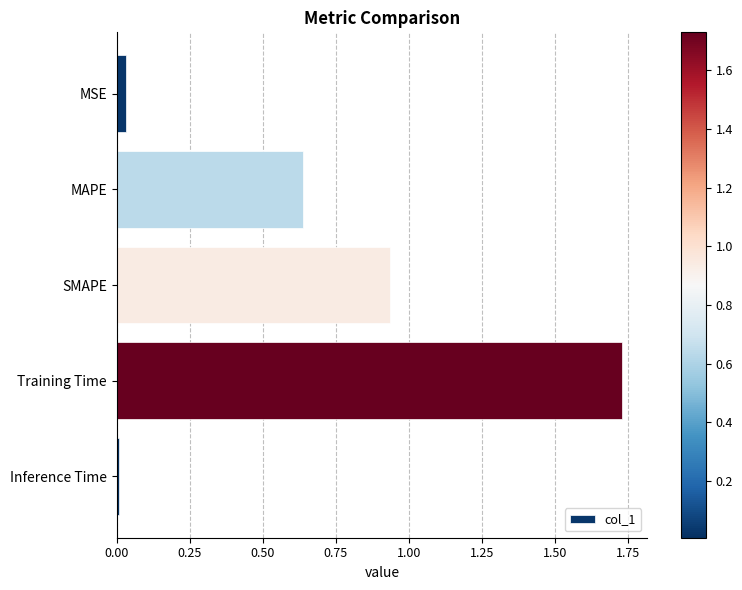

Is it true that the value at Training Time is 0.4?

False